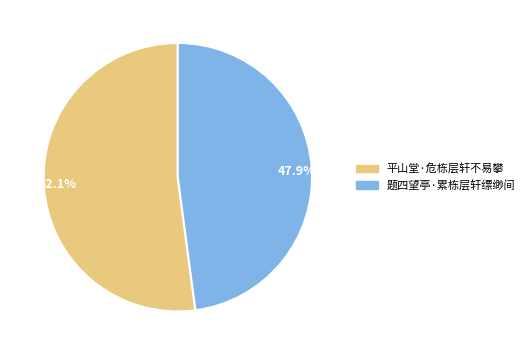

What percentage do 52.1% and 47.9% together represent?

100.0%